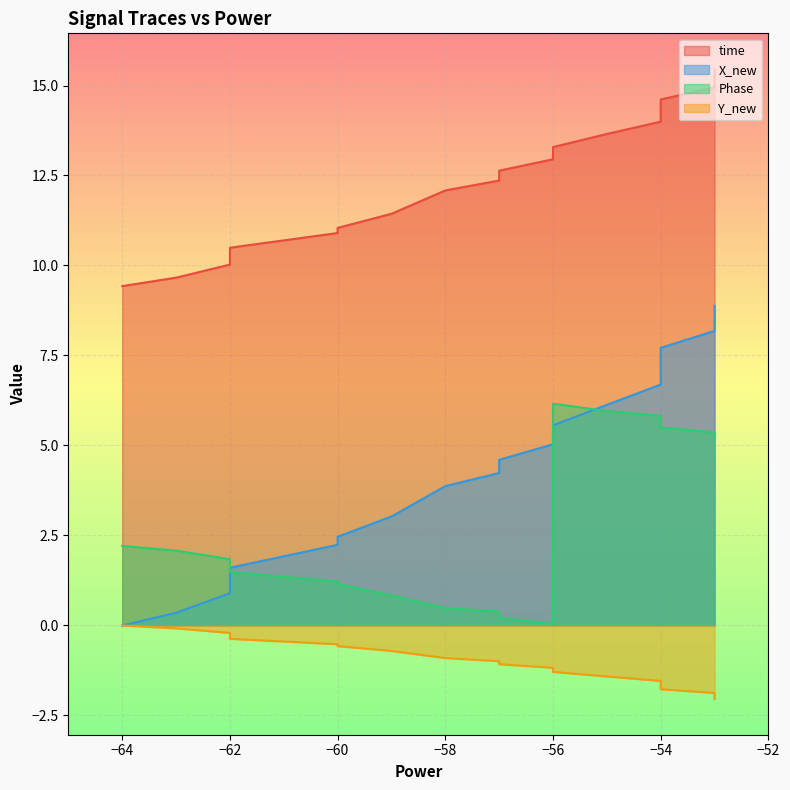

Rank the series at −64 from lowest to highest value.

X_new, Y_new, Phase, time